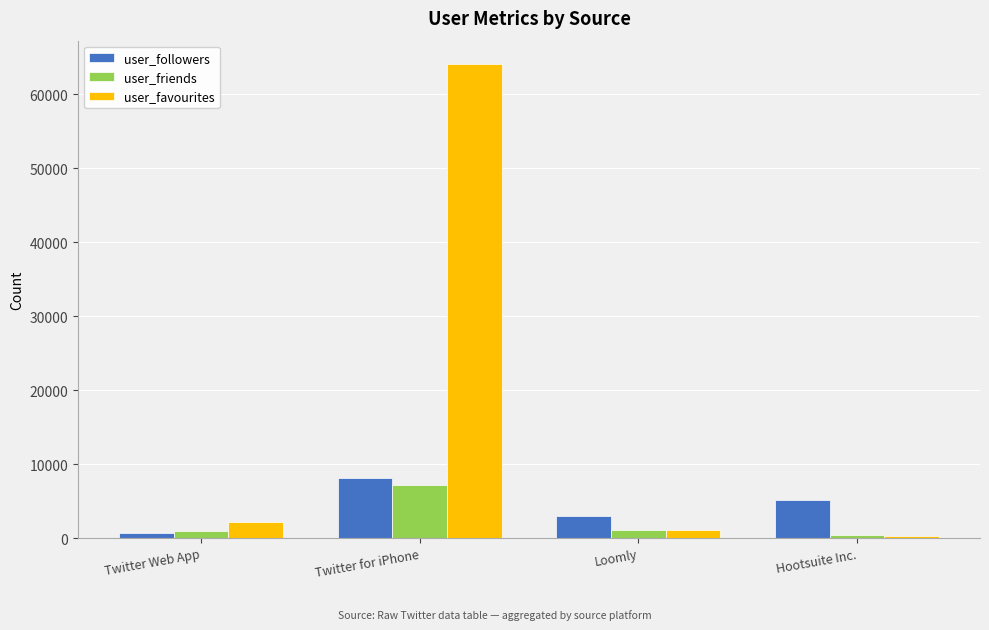

Rank the categories by user_favourites value from lowest to highest.

Hootsuite Inc., Loomly, Twitter Web App, Twitter for iPhone